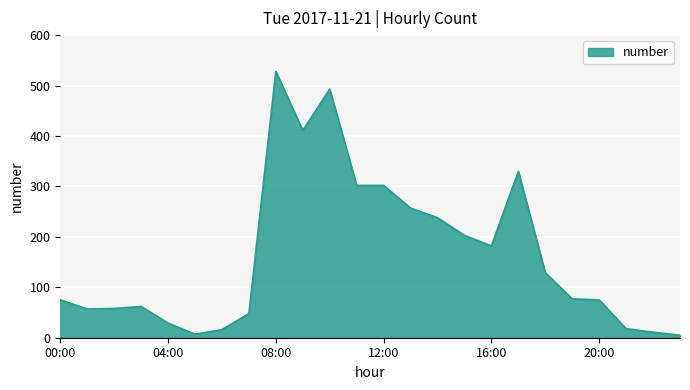

What is the difference between the maximum and second lowest values?

521